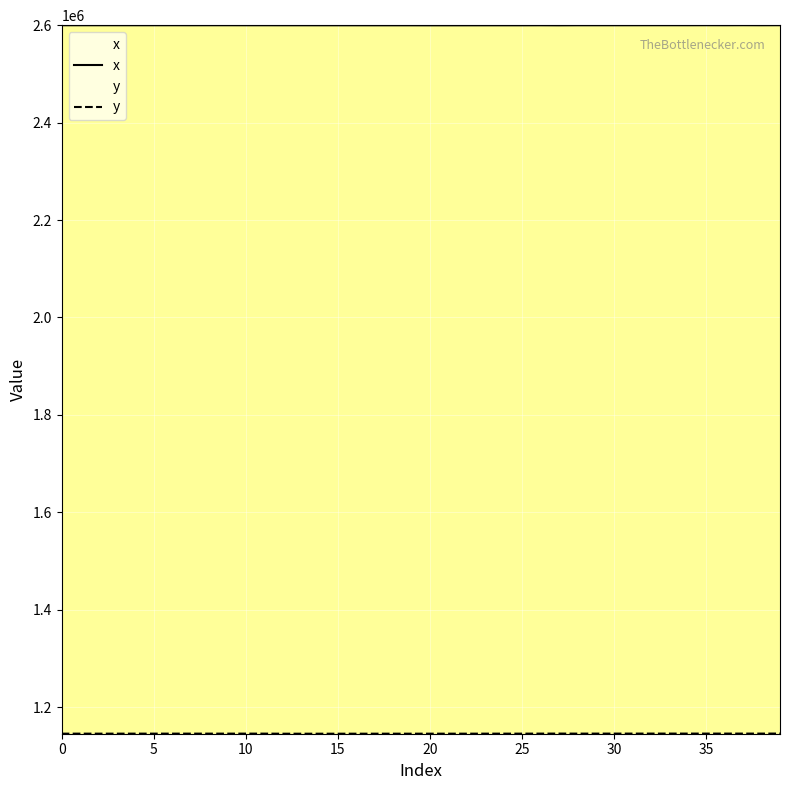

What is the difference between the maximum and minimum values in the y series?

310.0